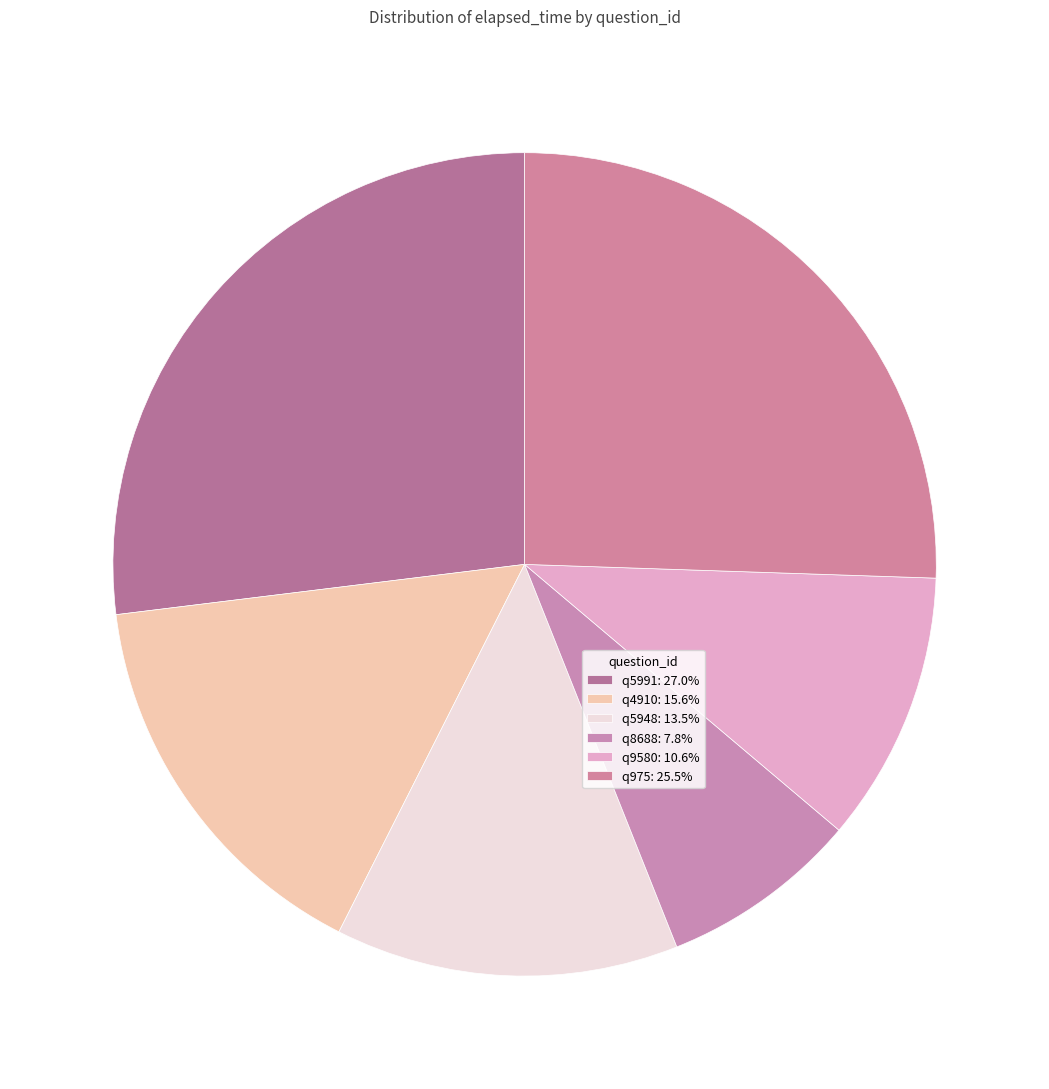

What is the smallest slice in the pie chart?

q8688